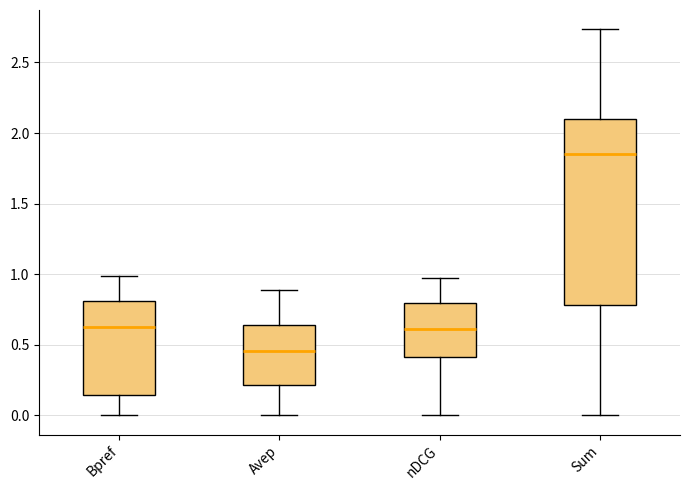

Comparing the boxes themselves (not the whiskers), which one is the tallest?

Sum